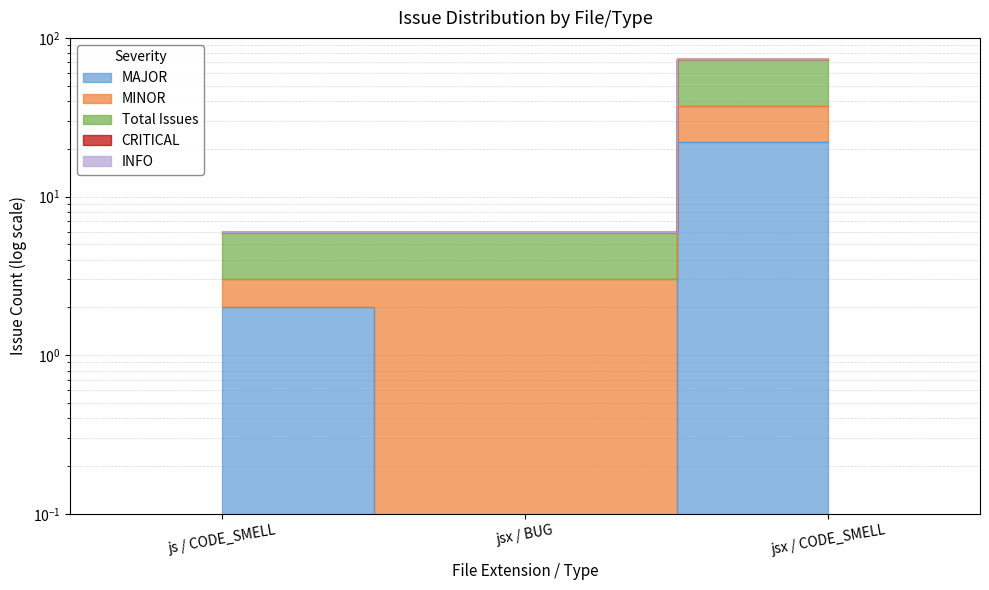

Does the chart display data point markers on the line(s)?

No